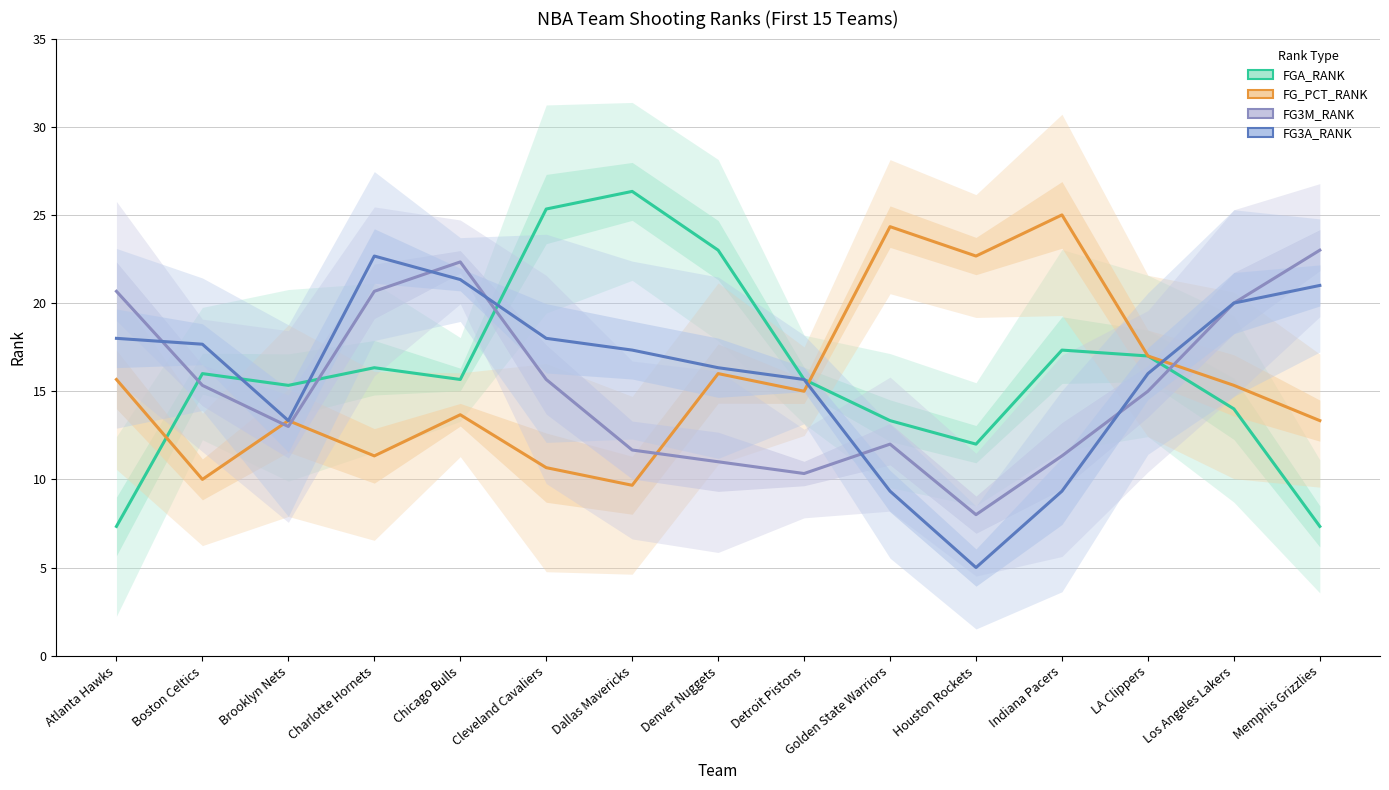

Reading left to right, extract all data points from this chart.

FGA_RANK: Atlanta Hawks=7.3	Boston Celtics=16.0	Brooklyn Nets=15.3	Charlotte Hornets=16.3	Chicago Bulls=15.7	Cleveland Cavaliers=25.3	Dallas Mavericks=26.3	Denver Nuggets=23.0	Detroit Pistons=15.7	Golden State Warriors=13.3	Houston Rockets=12.0	Indiana Pacers=17.3	LA Clippers=17.0	Los Angeles Lakers=14.0	Memphis Grizzlies=7.3
FG_PCT_RANK: Atlanta Hawks=15.7	Boston Celtics=10.0	Brooklyn Nets=13.3	Charlotte Hornets=11.3	Chicago Bulls=13.7	Cleveland Cavaliers=10.7	Dallas Mavericks=9.7	Denver Nuggets=16.0	Detroit Pistons=15.0	Golden State Warriors=24.3	Houston Rockets=22.7	Indiana Pacers=25.0	LA Clippers=17.0	Los Angeles Lakers=15.3	Memphis Grizzlies=13.3
FG3M_RANK: Atlanta Hawks=20.7	Boston Celtics=15.3	Brooklyn Nets=13.0	Charlotte Hornets=20.7	Chicago Bulls=22.3	Cleveland Cavaliers=15.7	Dallas Mavericks=11.7	Denver Nuggets=11.0	Detroit Pistons=10.3	Golden State Warriors=12.0	Houston Rockets=8.0	Indiana Pacers=11.3	LA Clippers=15.0	Los Angeles Lakers=20.0	Memphis Grizzlies=23.0
FG3A_RANK: Atlanta Hawks=18.0	Boston Celtics=17.7	Brooklyn Nets=13.3	Charlotte Hornets=22.7	Chicago Bulls=21.3	Cleveland Cavaliers=18.0	Dallas Mavericks=17.3	Denver Nuggets=16.3	Detroit Pistons=15.7	Golden State Warriors=9.3	Houston Rockets=5.0	Indiana Pacers=9.3	LA Clippers=16.0	Los Angeles Lakers=20.0	Memphis Grizzlies=21.0